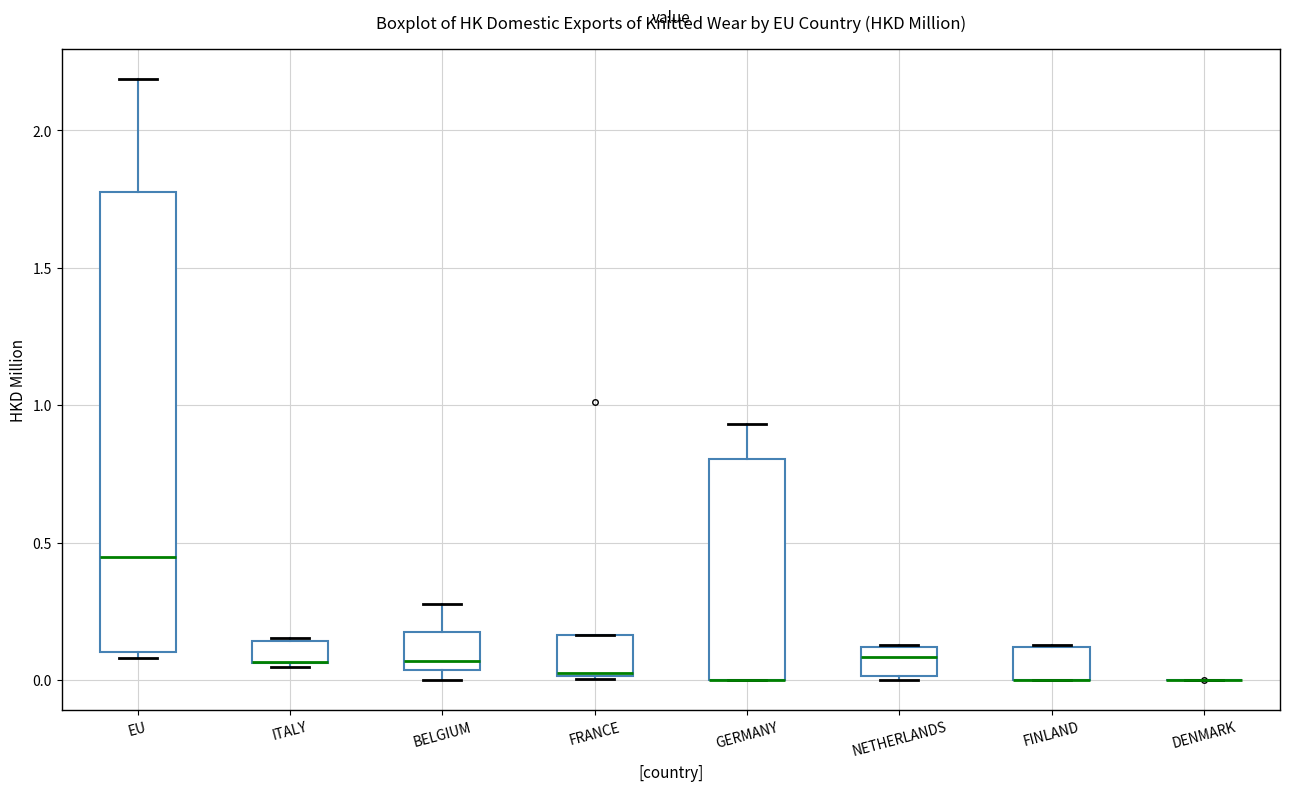

Which box is the tallest, from its lower edge to its upper edge?

EU